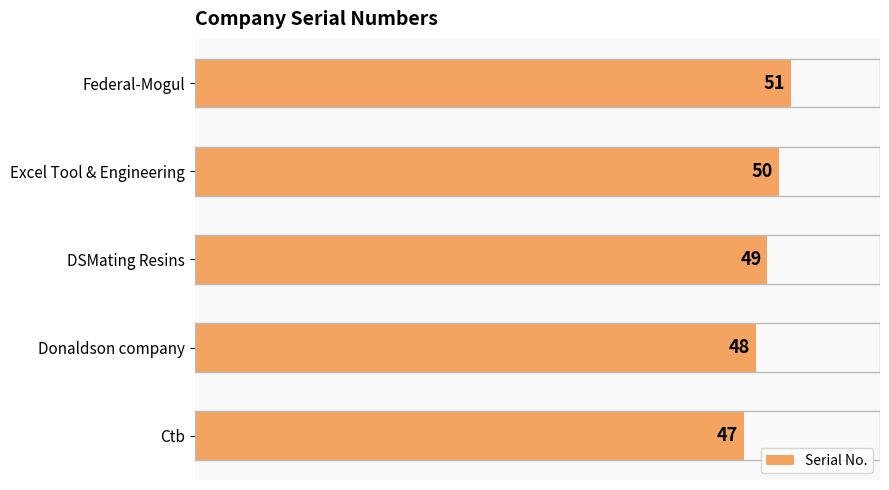

True or false: the data shows 32 at Ctb.

False